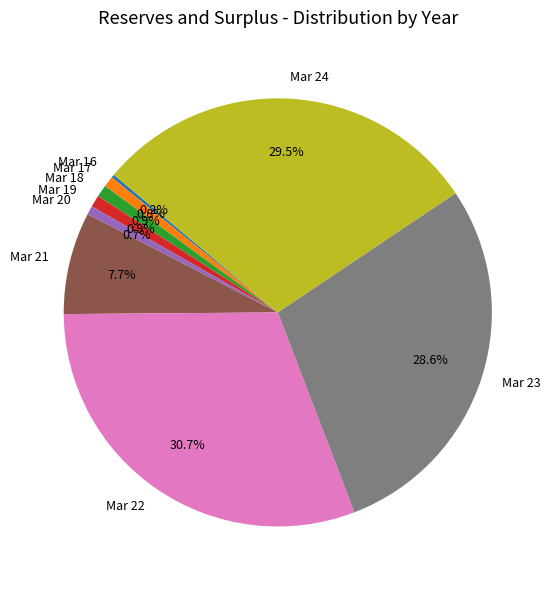

Combined, do Mar 23 and Mar 21 account for over 50%?

No